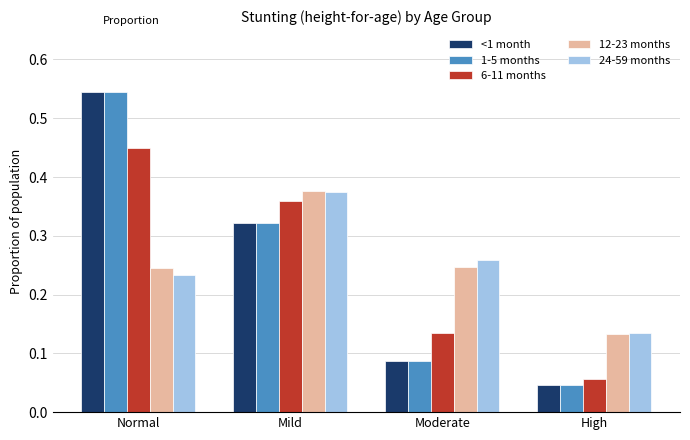

Does the chart contain any negative values?

No